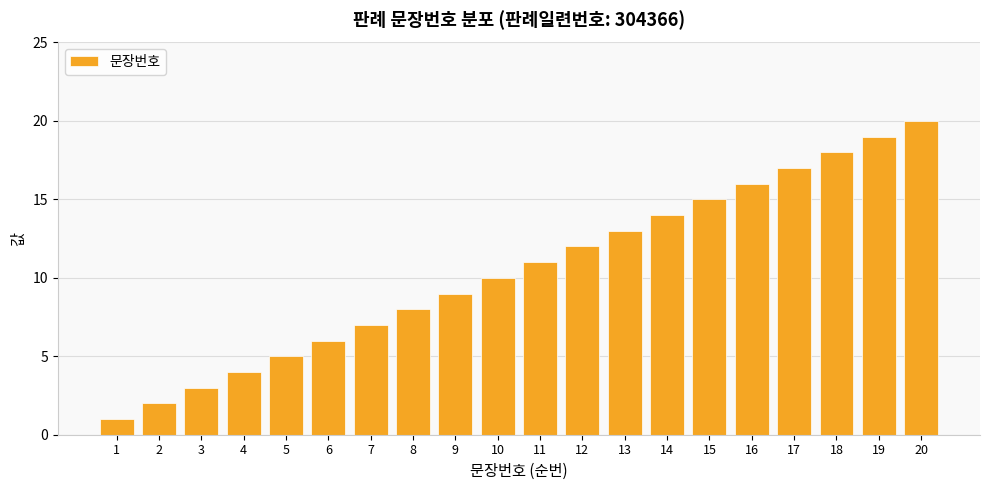

What is the difference between the maximum and minimum values?

19